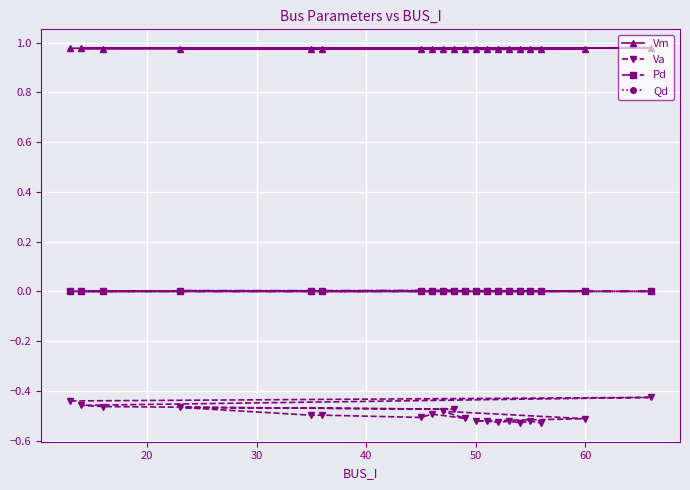

Which series has the widest spread of values?

Va